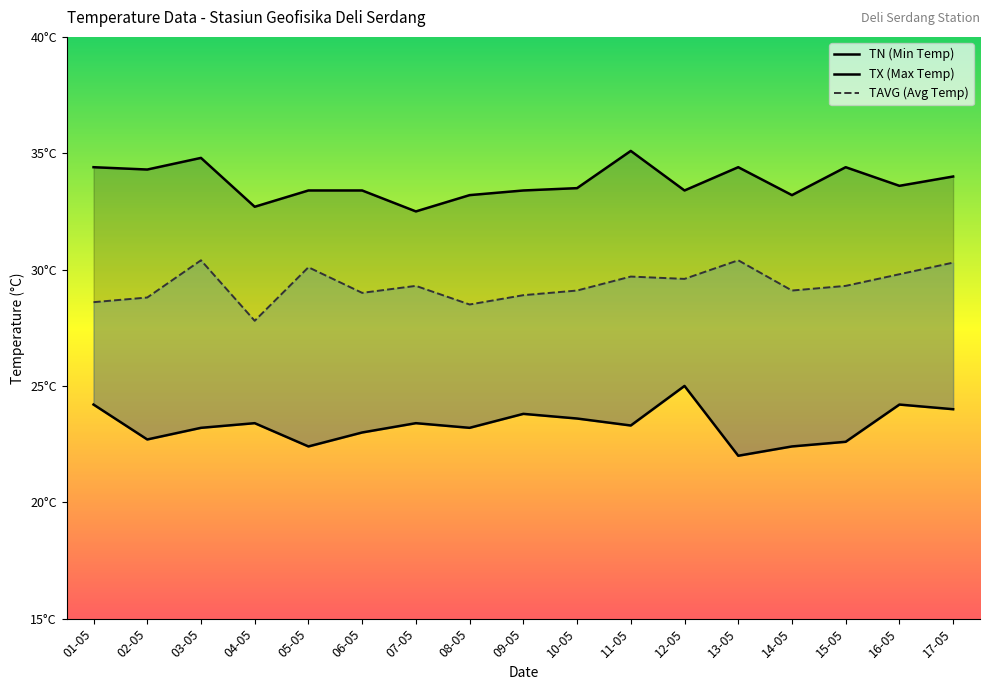

Rank the series by their average value, from lowest to highest.

TN (Min Temp), TAVG (Avg Temp), TX (Max Temp)